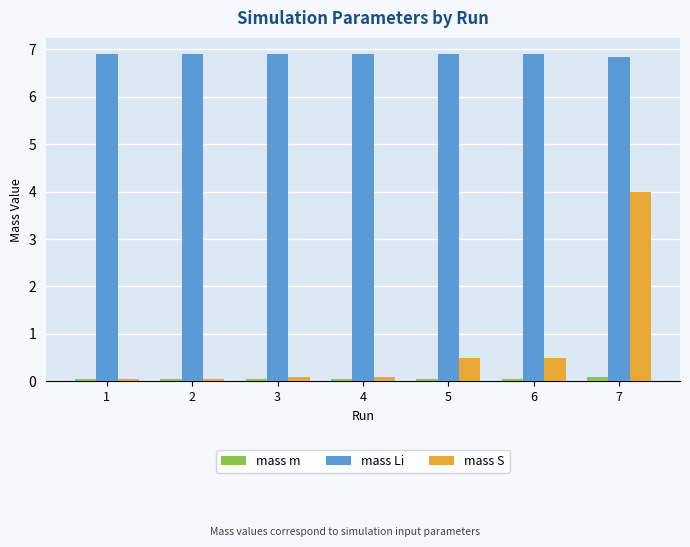

Which series changed the most between 2 and 7?

mass S